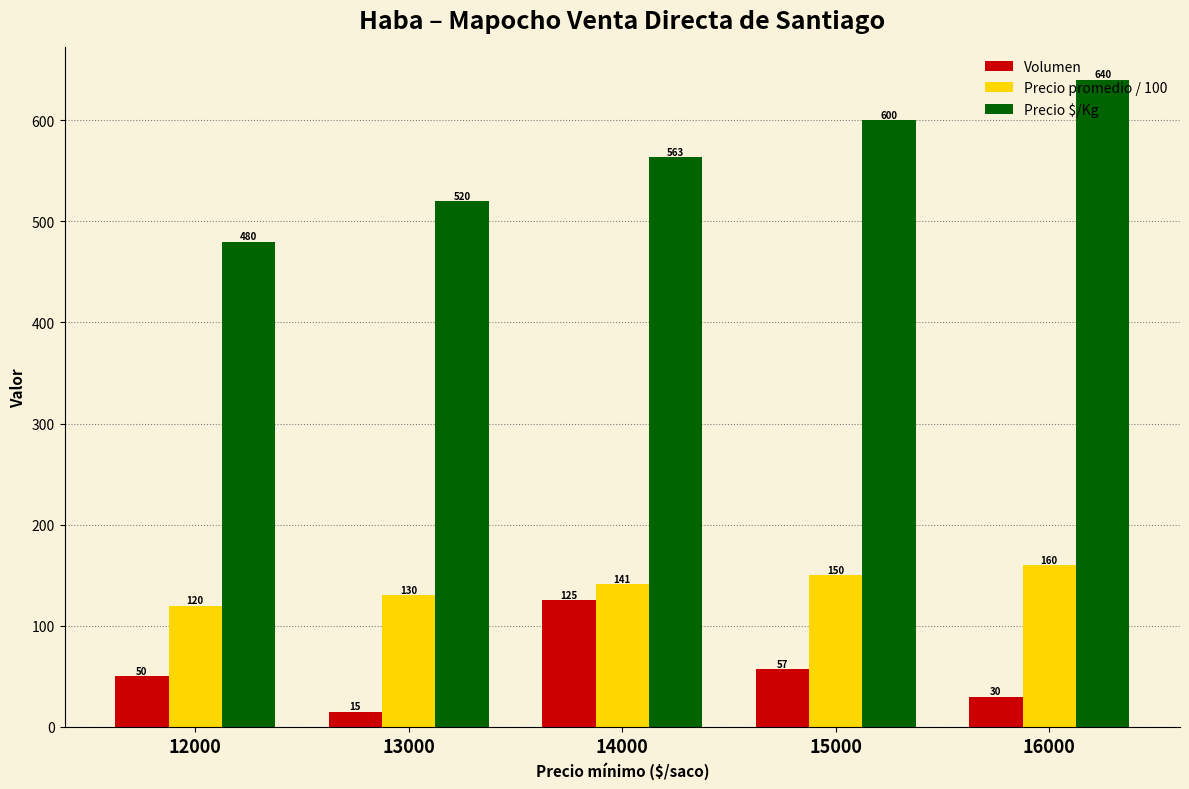

Does the chart contain stacked bars?

No